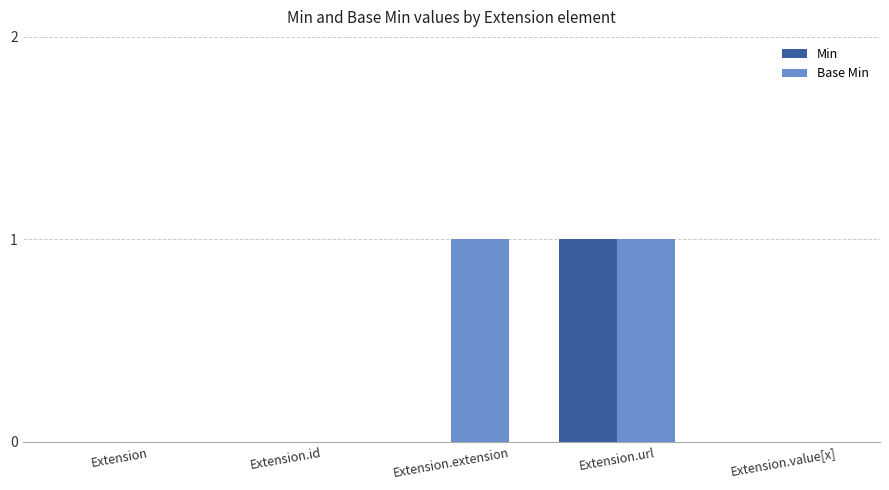

Which series has the largest total across all categories?

Base Min